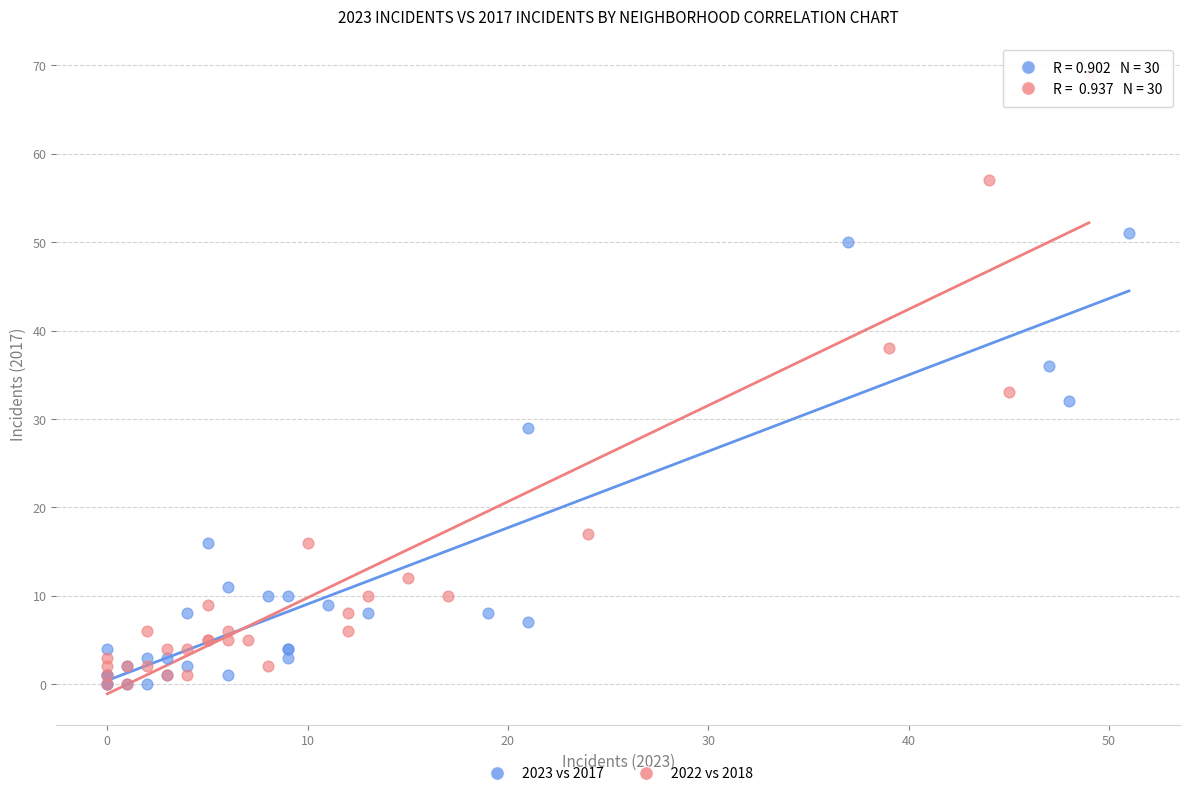

What are all the series names shown in the legend?

2023 vs 2017, 2022 vs 2018